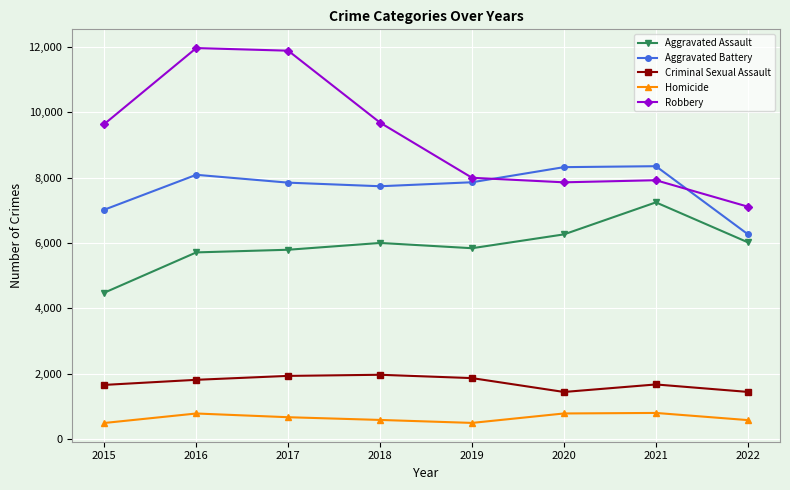

Which series has the largest range (max minus min)?

Robbery